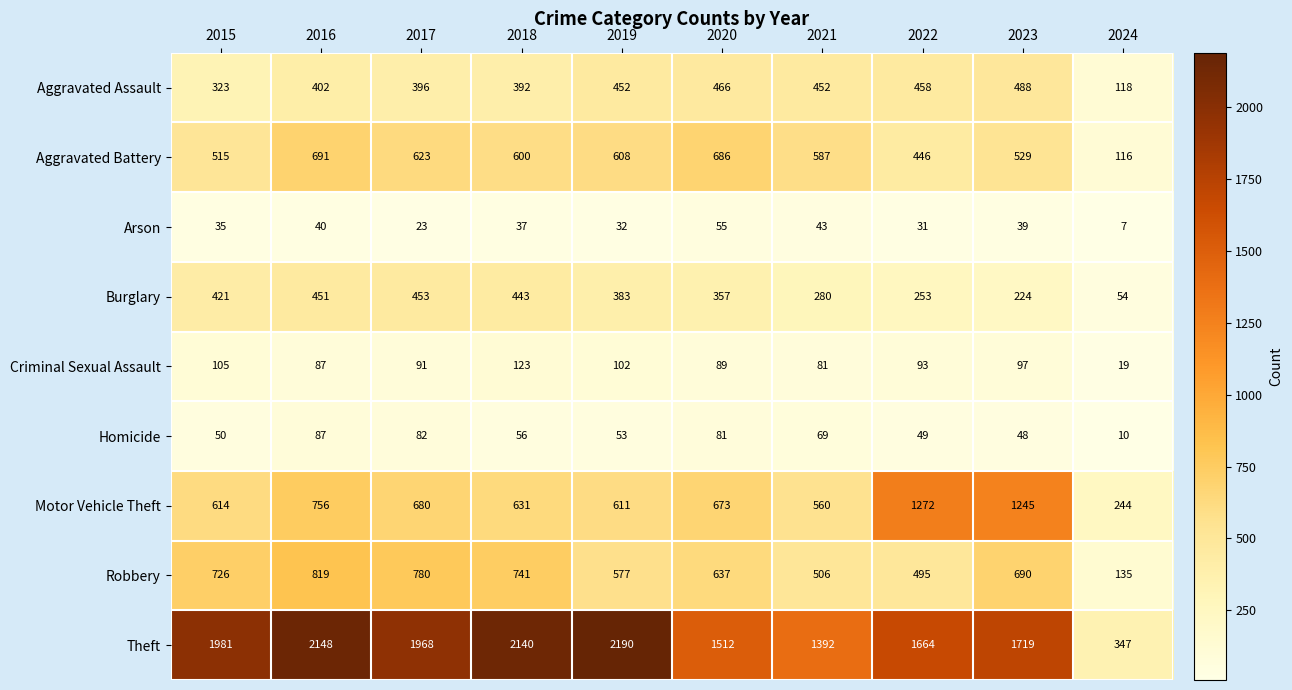

What is the lowest value of the Burglary series?

54